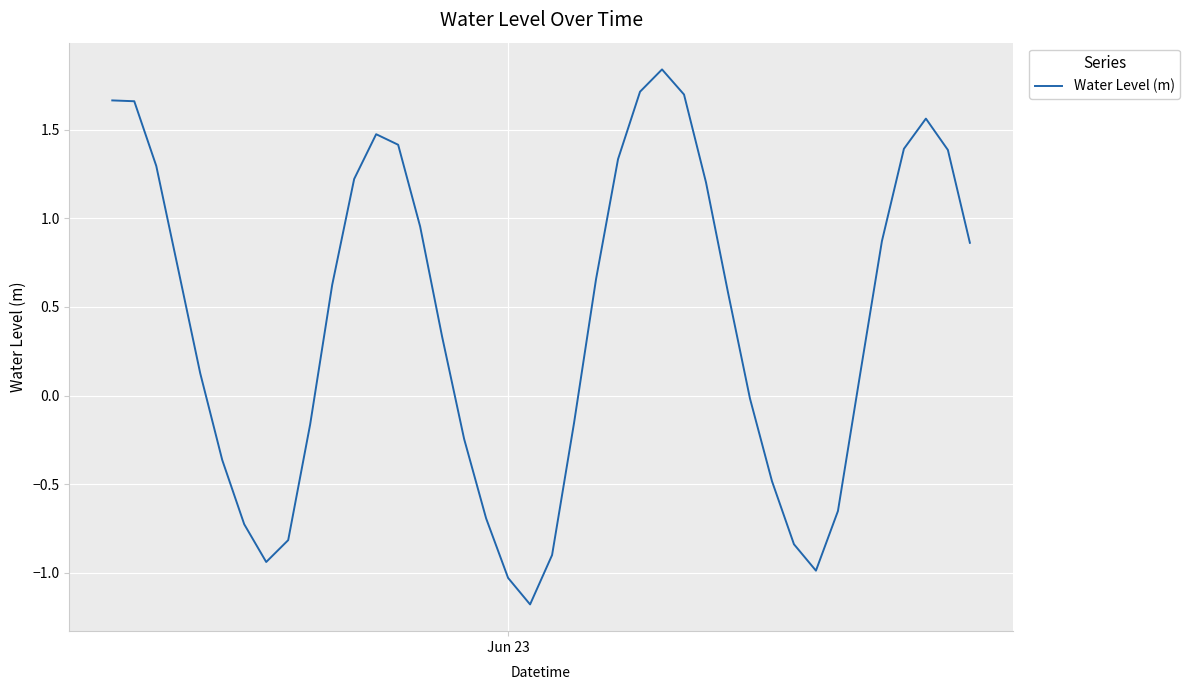

What is the smallest value displayed?

-1.2